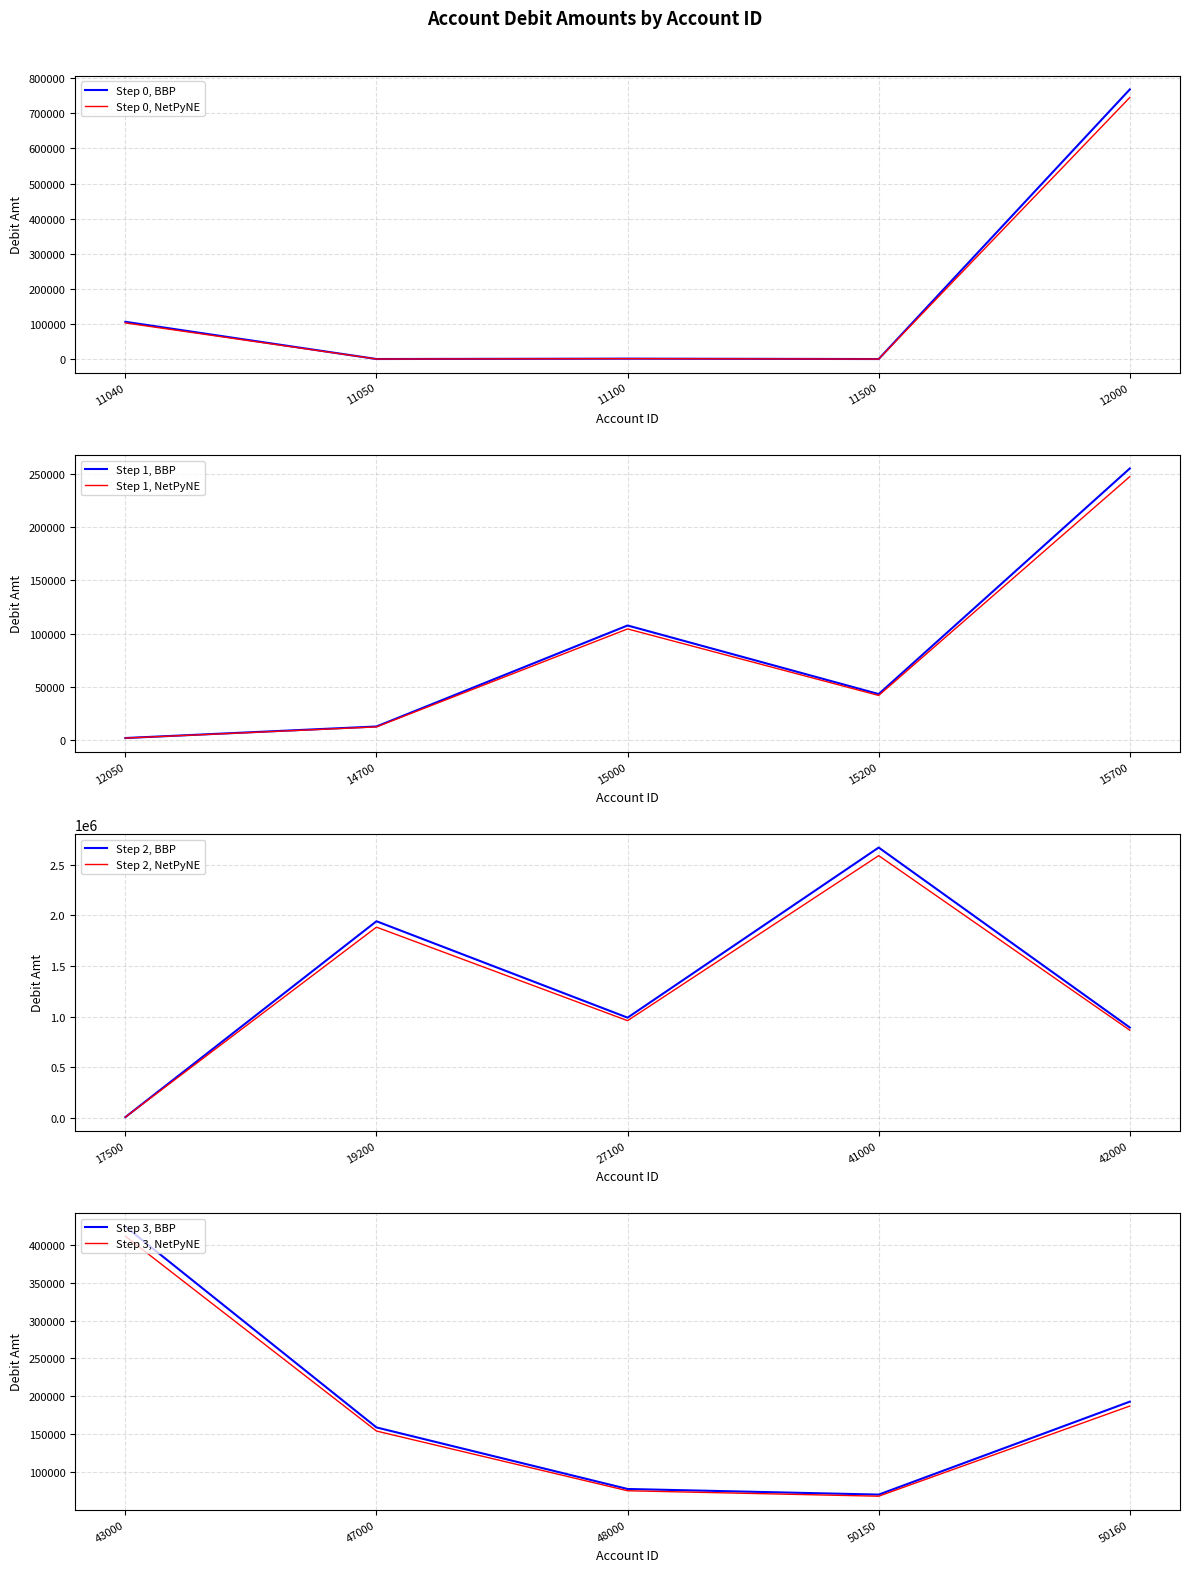

Rank the categories by value from lowest to highest.

11500, 11050, 11100, 12050, 17500, 14700, 15200, 50150, 48000, 11040, 15000, 47000, 50160, 15700, 43000, 12000, 42000, 27100, 19200, 41000